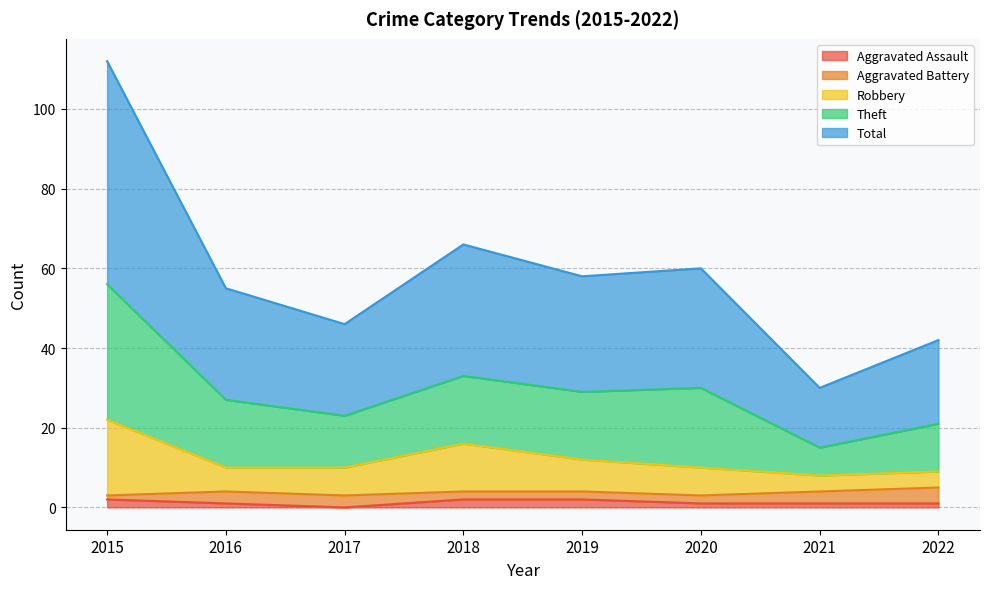

What are all the series names shown in the legend?

Aggravated Assault, Aggravated Battery, Robbery, Theft, Total